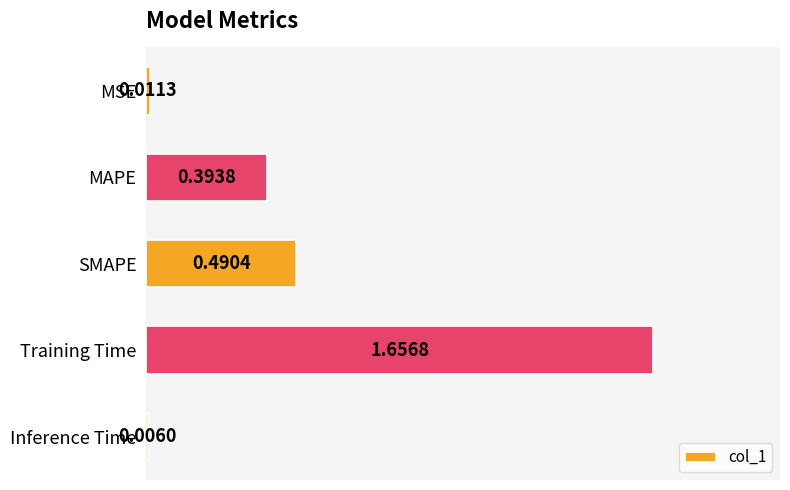

What is the change in value from MAPE to Inference Time?

-0.4